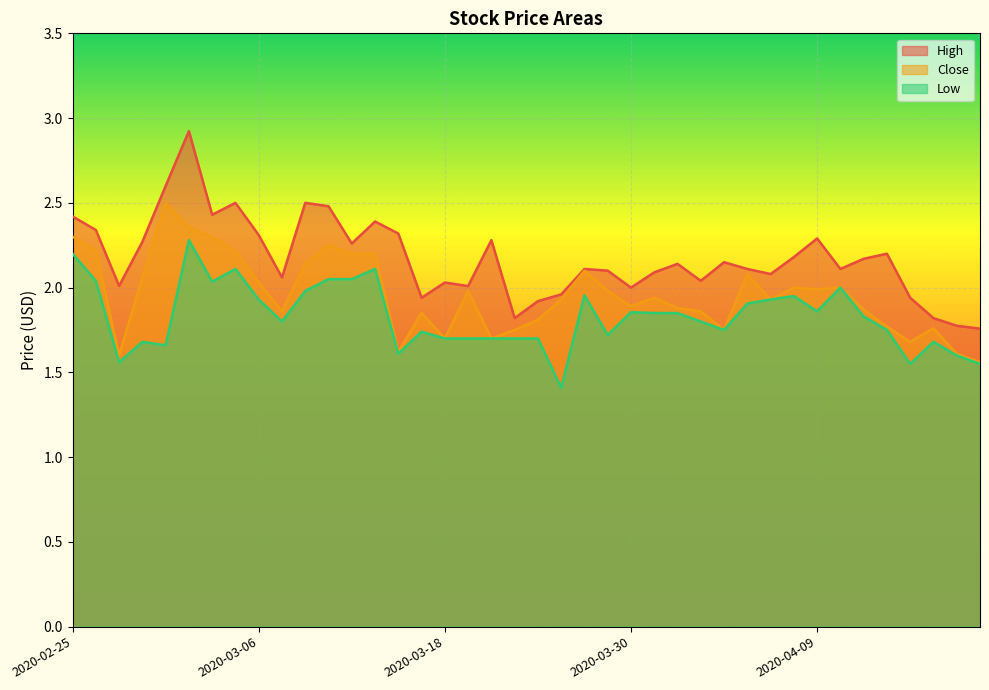

How many lines are shown in the chart?

3